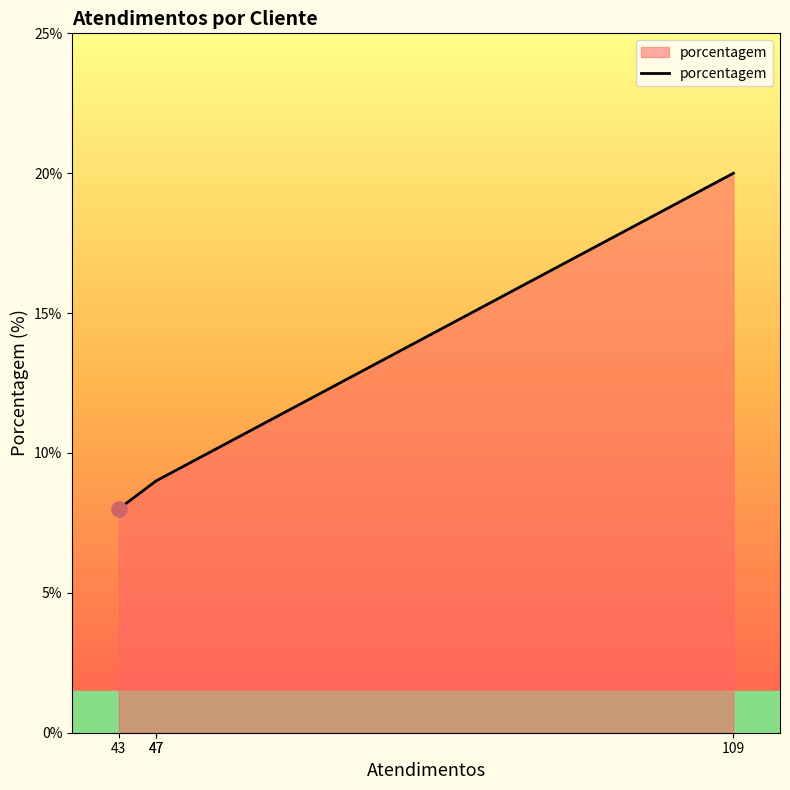

What is the change in value from 43 to 47?

+1